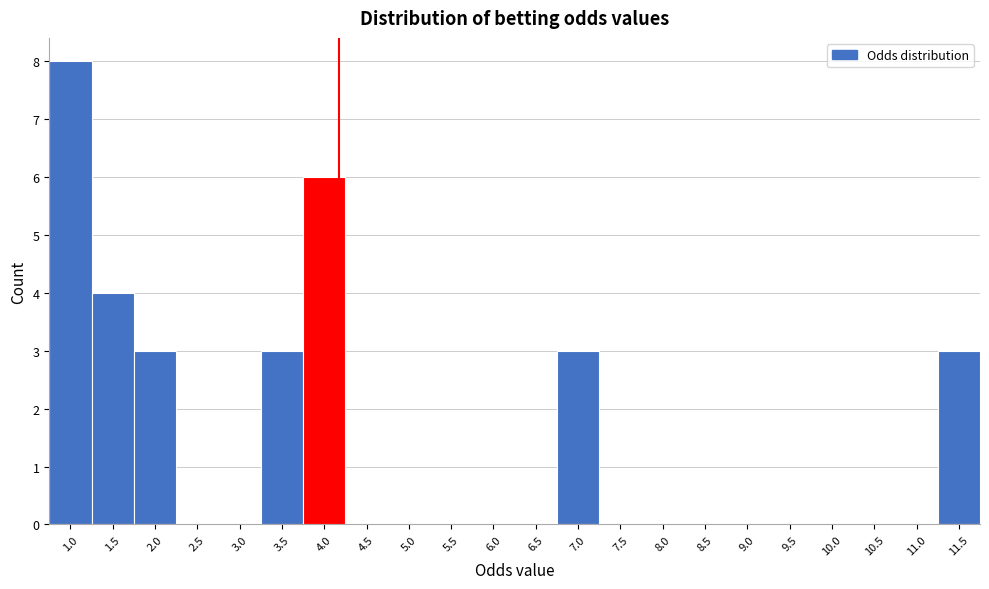

Reading left to right, what are all the values shown in this chart?

1.0=8	1.5=4	2.0=3	2.5=0	3.0=0	3.5=3	4.0=6	4.5=0	5.0=0	5.5=0	6.0=0	6.5=0	7.0=3	7.5=0	8.0=0	8.5=0	9.0=0	9.5=0	10.0=0	10.5=0	11.0=0	11.5=3